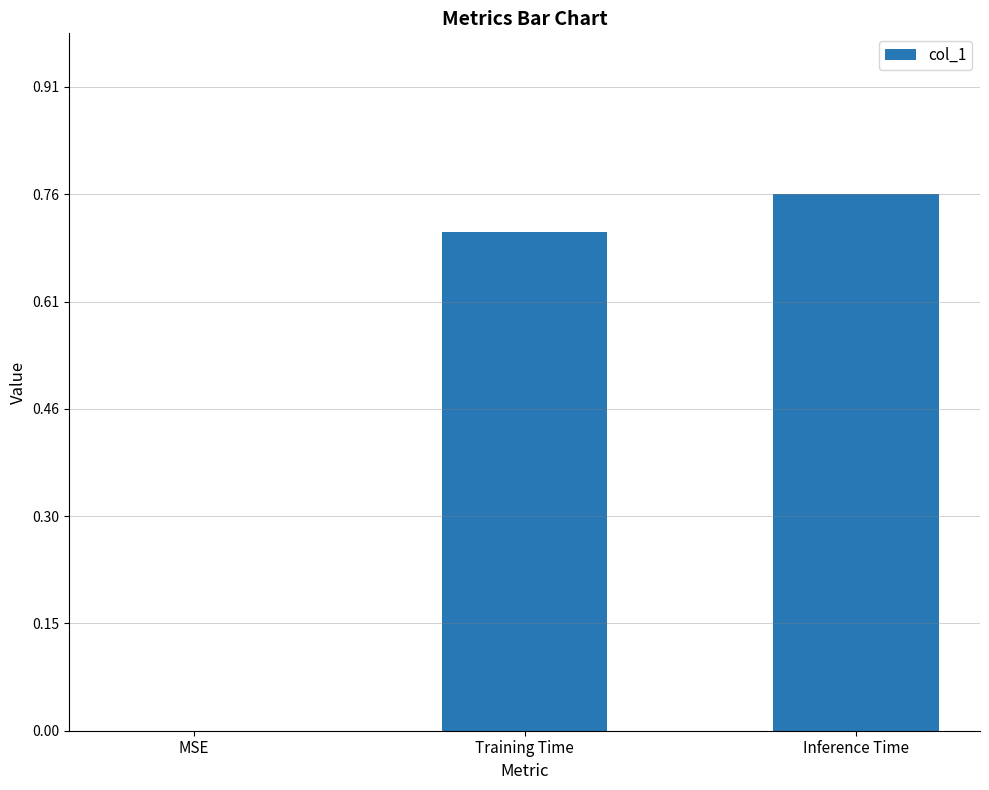

How many data points does each series have?

3